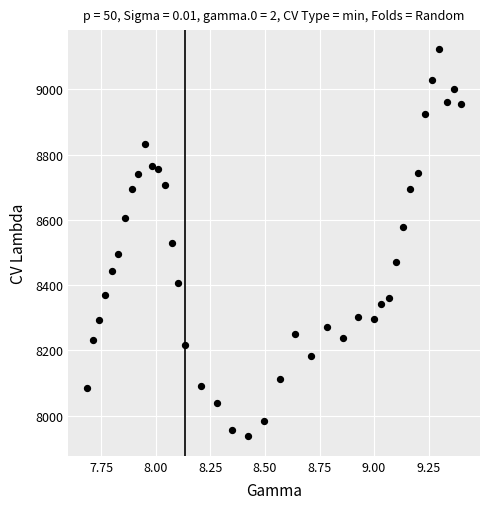

What is the range of Y values (max minus min)?

1186